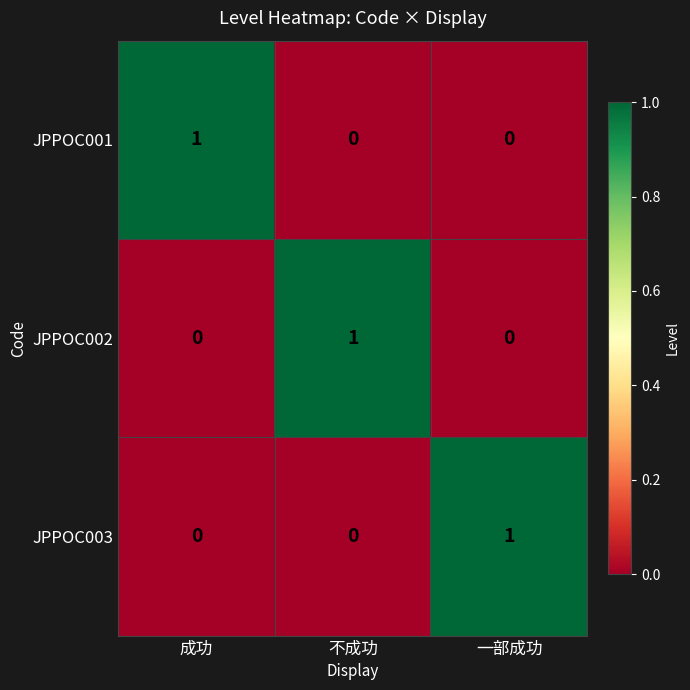

At how many categories does at least one series exceed 0?

3